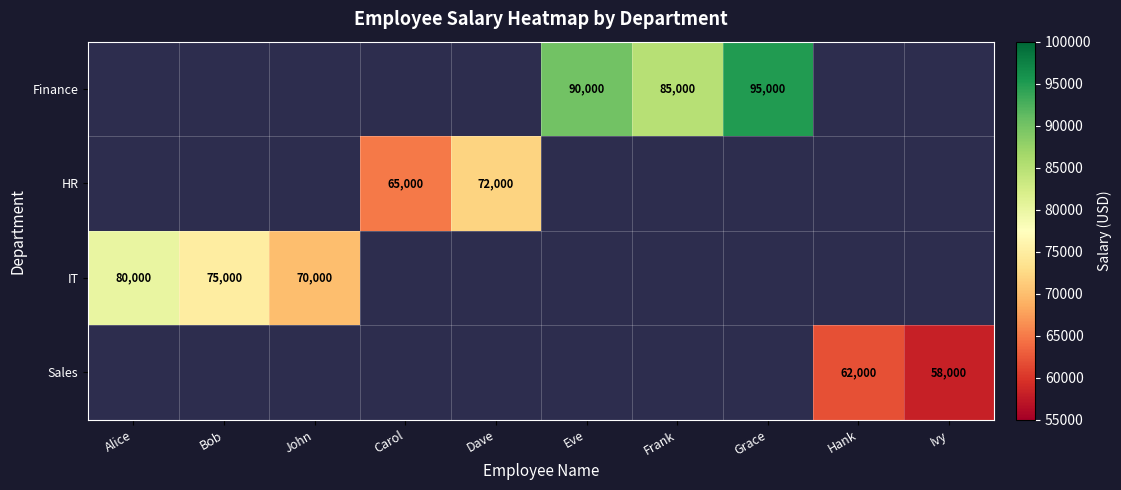

The HR series shows 110772 at Carol. True or false?

False